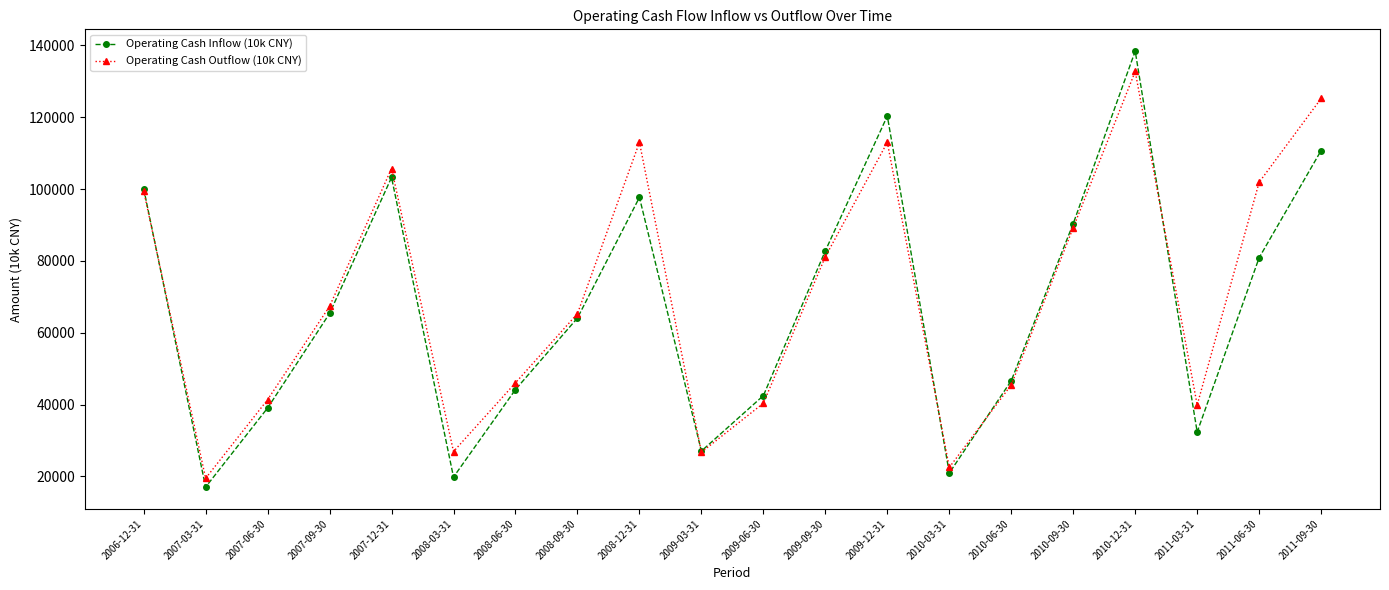

What is the smallest value displayed?

17027